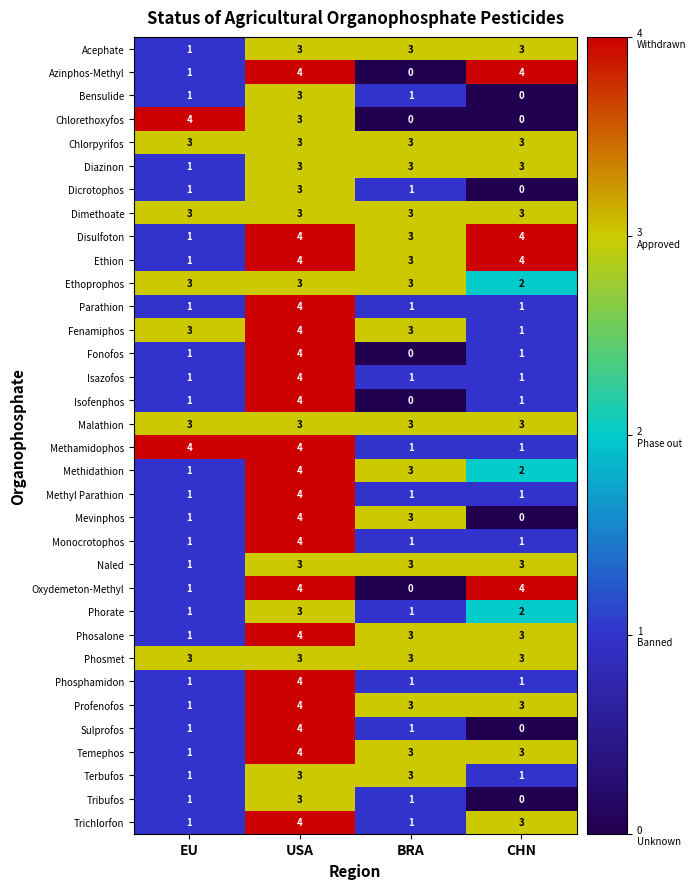

What is the sum of all Chlorpyrifos values?

12